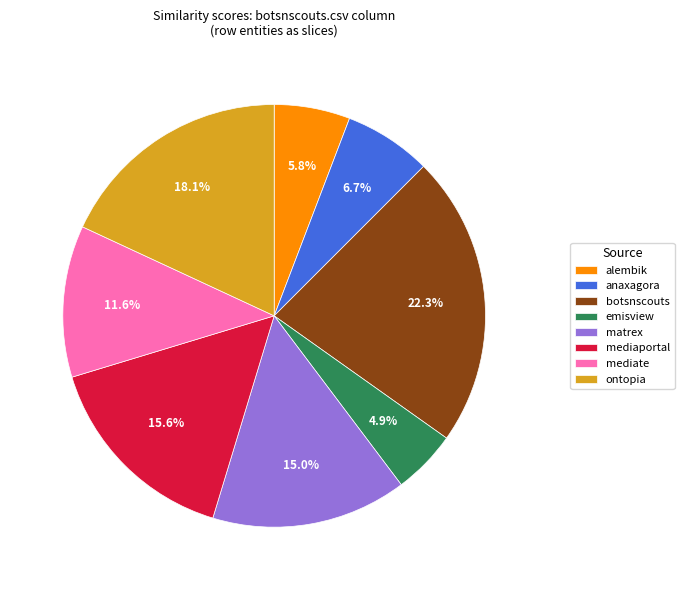

How much of the chart is everything except emisview?

95.1%